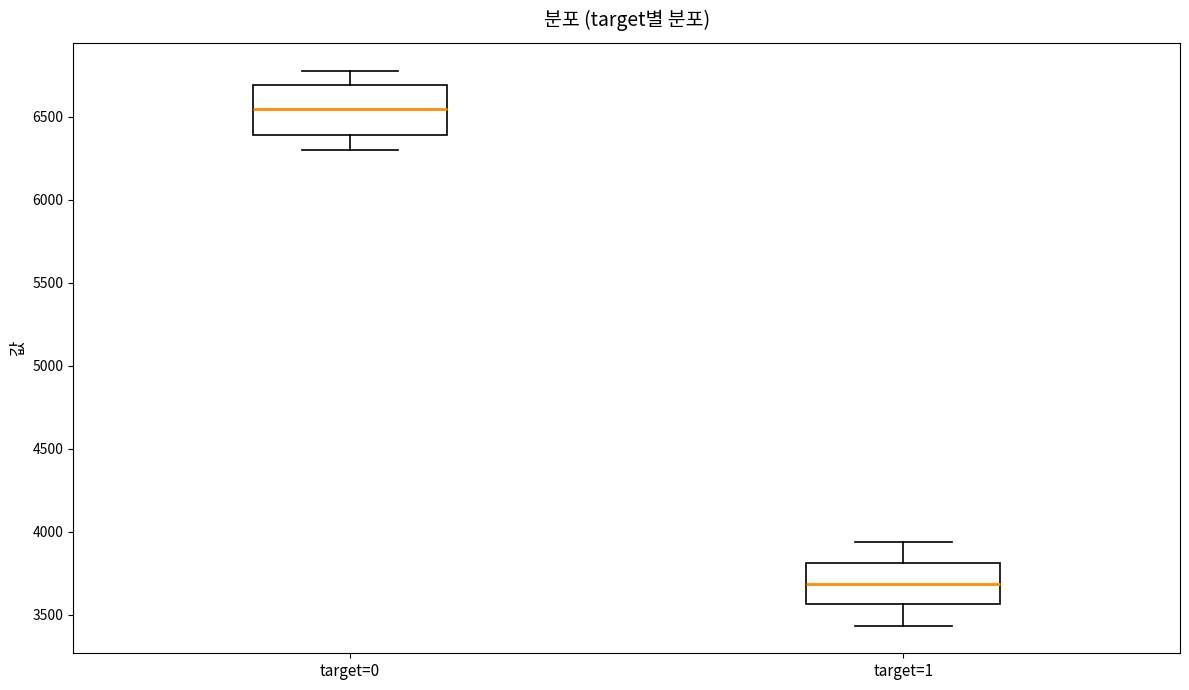

Reading left to right, transcribe this box plot: for each box, give where its median line is, the range the box spans, and where its two whiskers end, as read against the y-axis. The values are not printed on the chart, so give them approximately, as read against the axis.

target=0: median 6550, box 6400 to 6700, whiskers 6300 to 6800
target=1: median 3700, box 3550 to 3800, whiskers 3450 to 3950